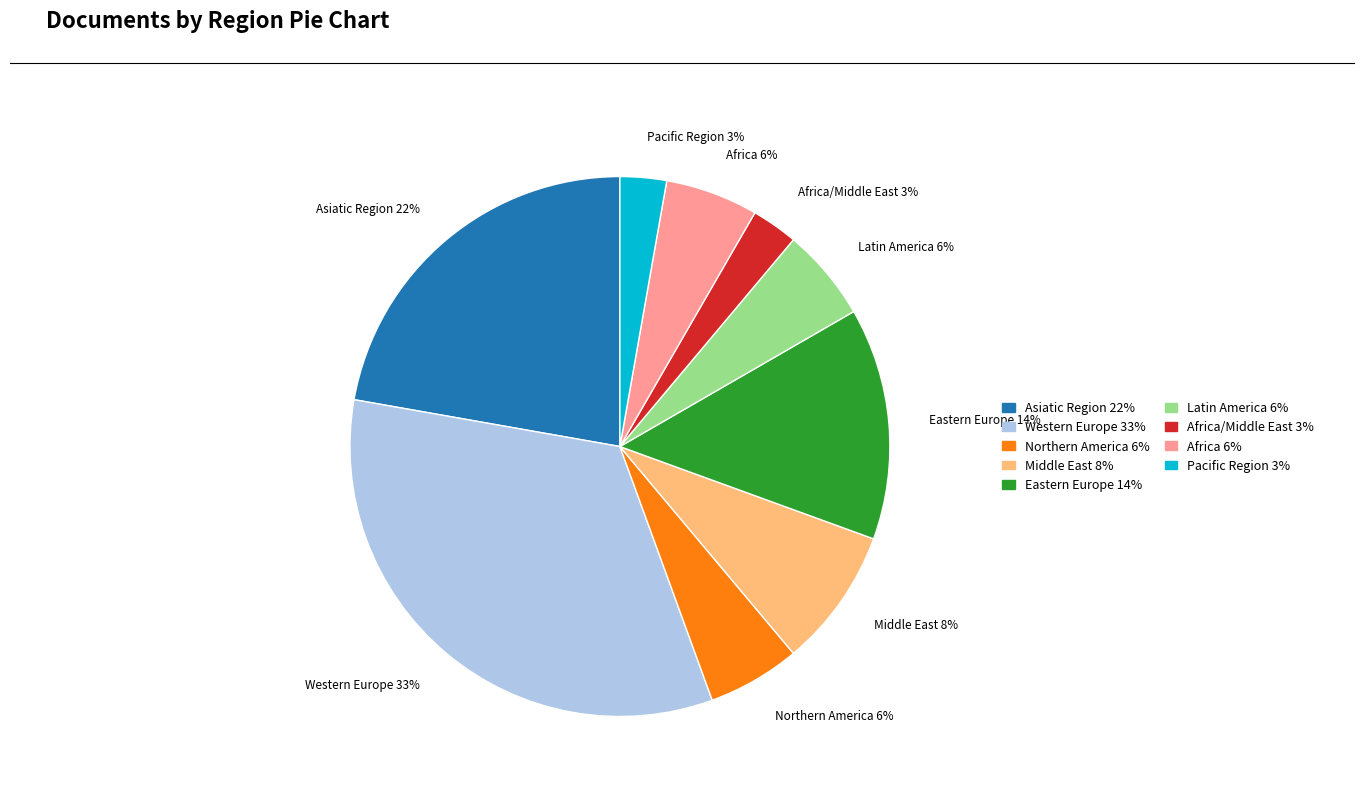

The Africa/Middle East 3% slice represents 10% of the pie. True or false?

False